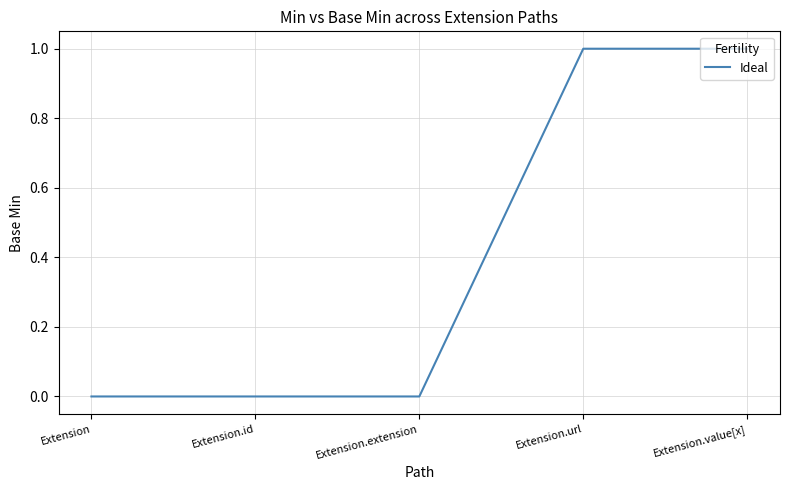

Reading right to left, transcribe all the data shown in this chart.

1	1	0	0	0